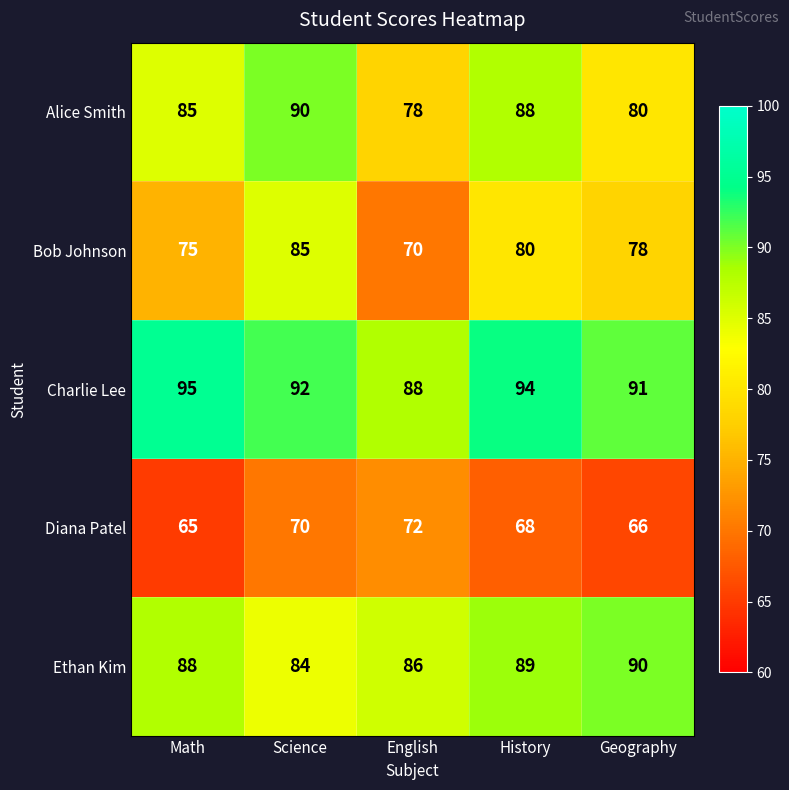

Which category has the highest value across all series?

Math